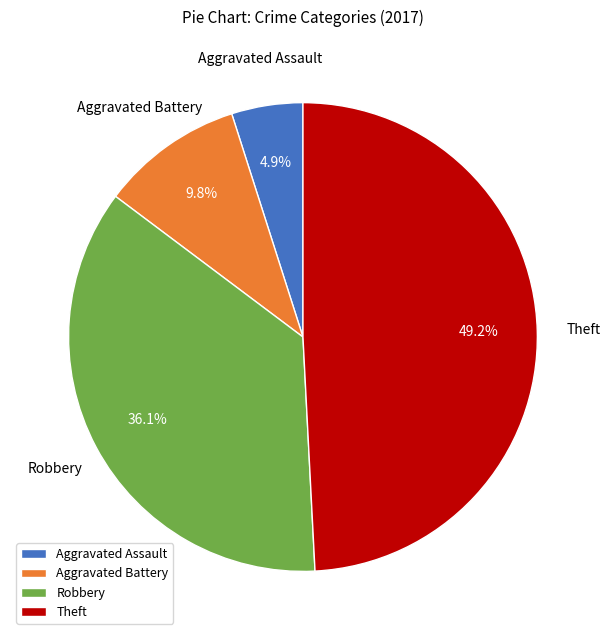

What percentage is the Aggravated Battery slice, to the nearest percent?

10%